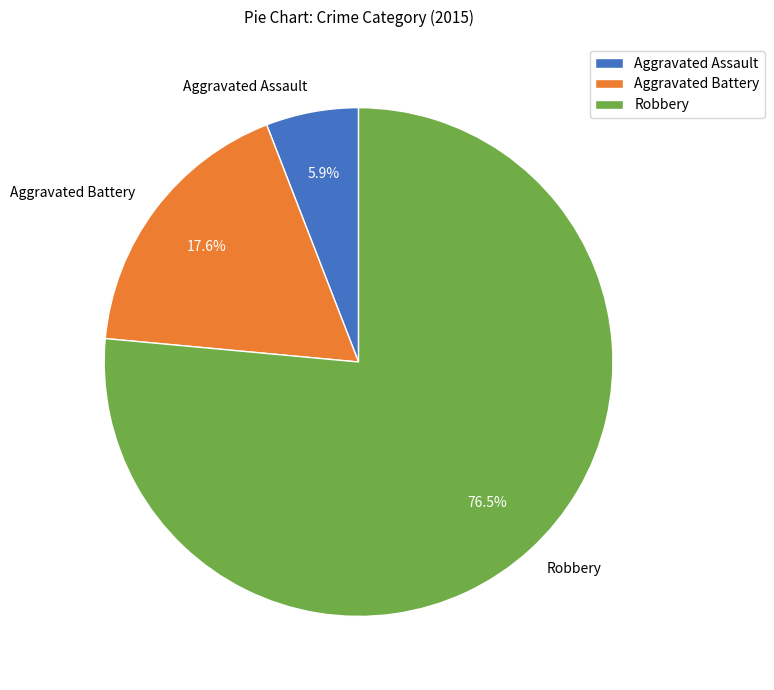

How many slices are in this pie chart?

3